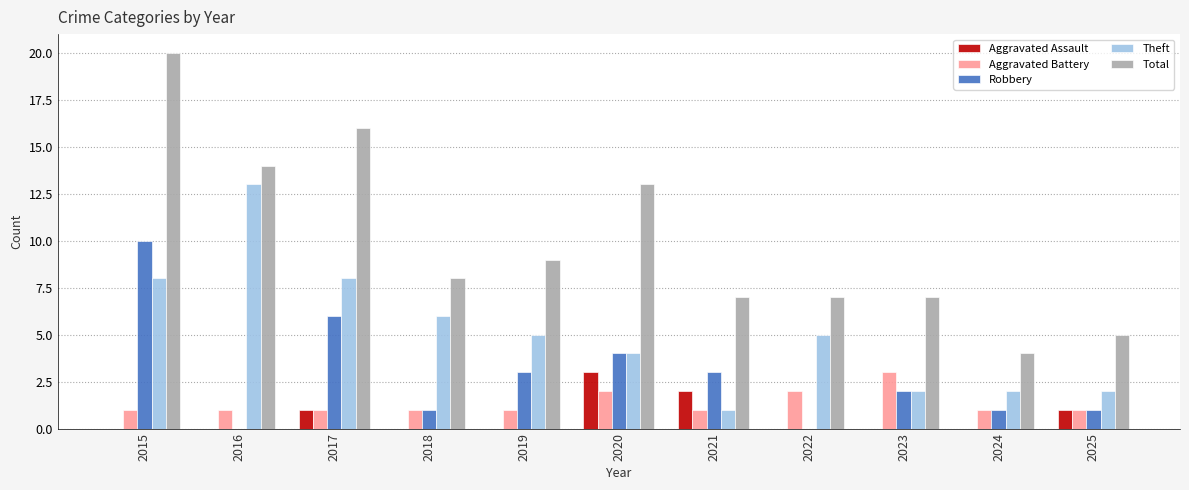

Reading left to right, what are all the values shown in this chart?

Aggravated Assault: 0	0	1	0	0	3	2	0	0	0	1
Aggravated Battery: 1	1	1	1	1	2	1	2	3	1	1
Robbery: 10	0	6	1	3	4	3	0	2	1	1
Theft: 8	13	8	6	5	4	1	5	2	2	2
Total: 20	14	16	8	9	13	7	7	7	4	5